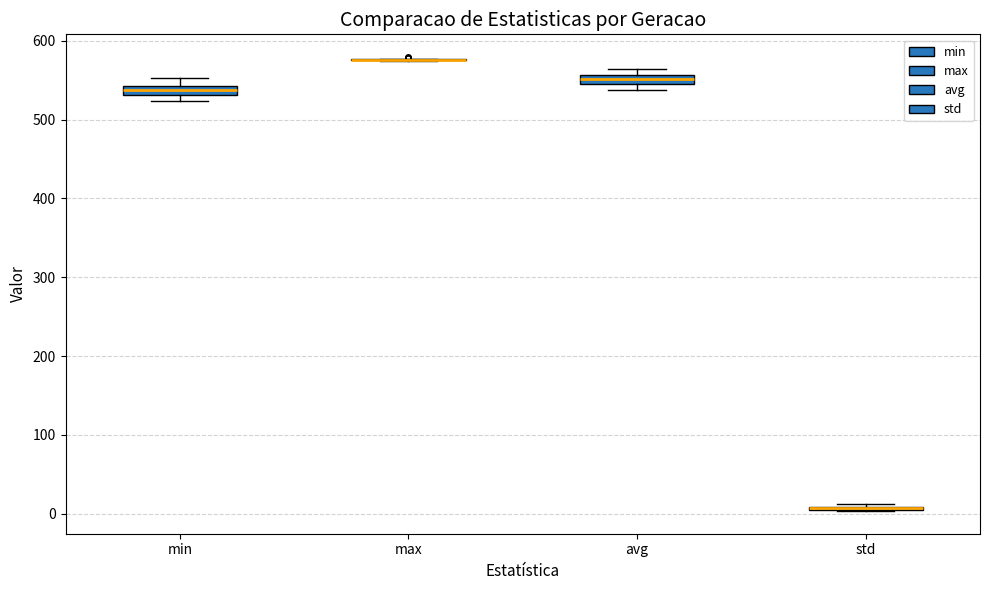

Where is the lower edge of the box for min on the y-axis? The values are not printed on the chart, so give them approximately, as read against the axis.

530